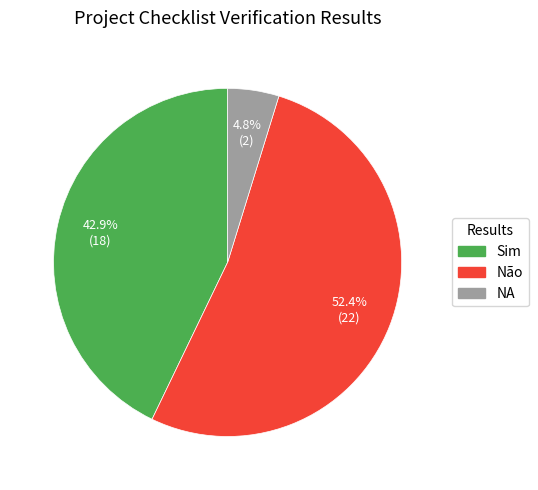

To the nearest percent, what is the difference between the Não and NA slice percentages?

48%